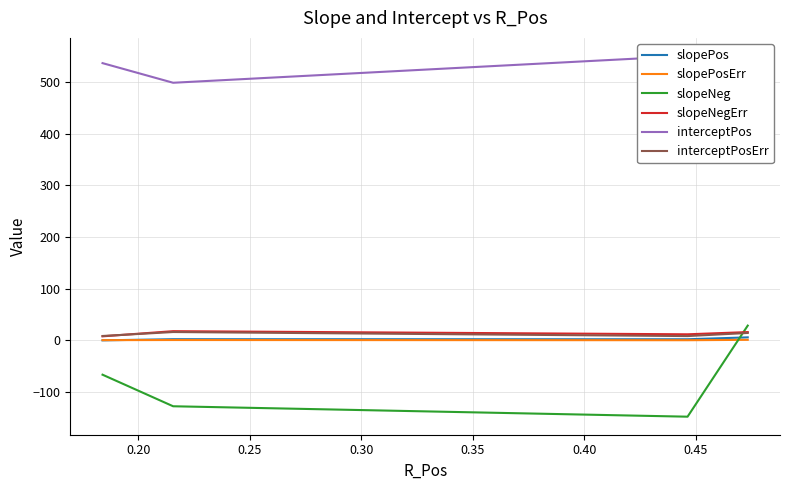

Which series has the largest total across all categories?

interceptPos